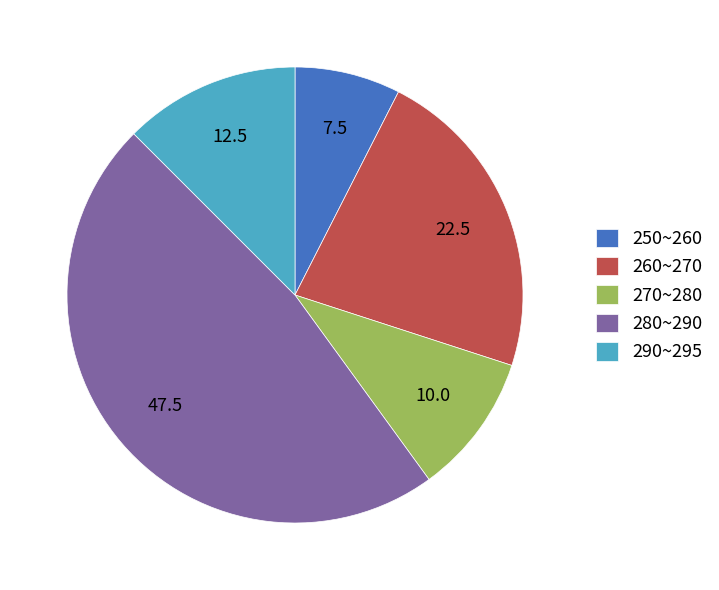

The 290~295 slice represents 12% of the pie. True or false?

True